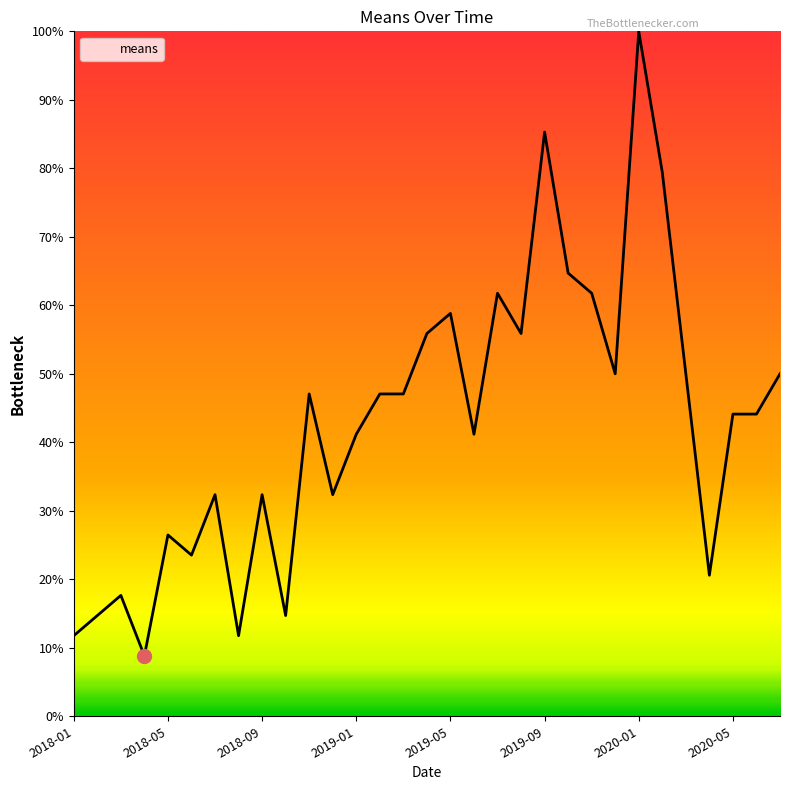

What is the difference between the maximum and minimum values?

91.2